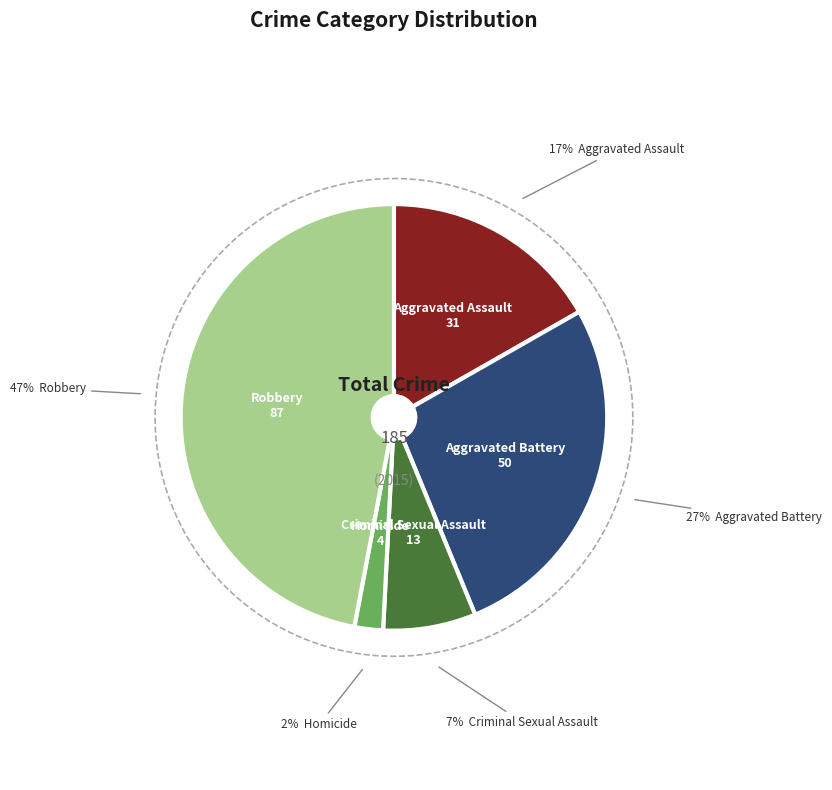

Does Aggravated Assault account for over 50% of the chart?

No